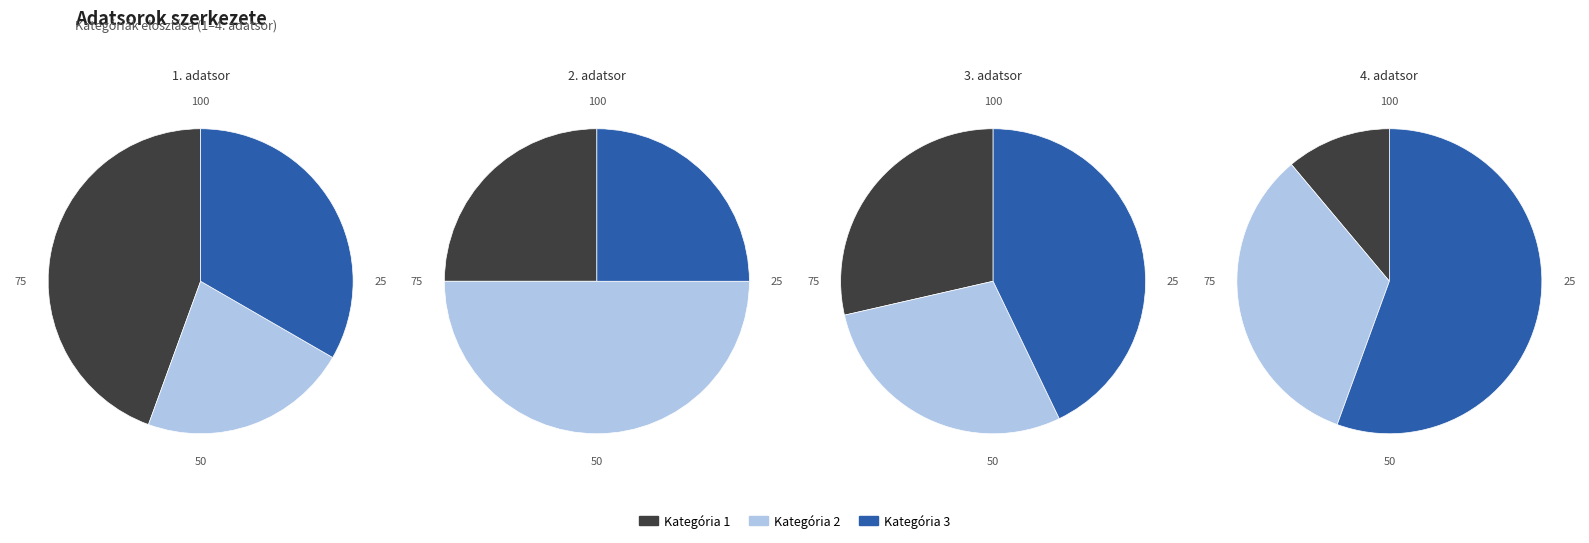

Rank the categories by 2. adatsor value from lowest to highest.

Kategória 1, Kategória 3, Kategória 2